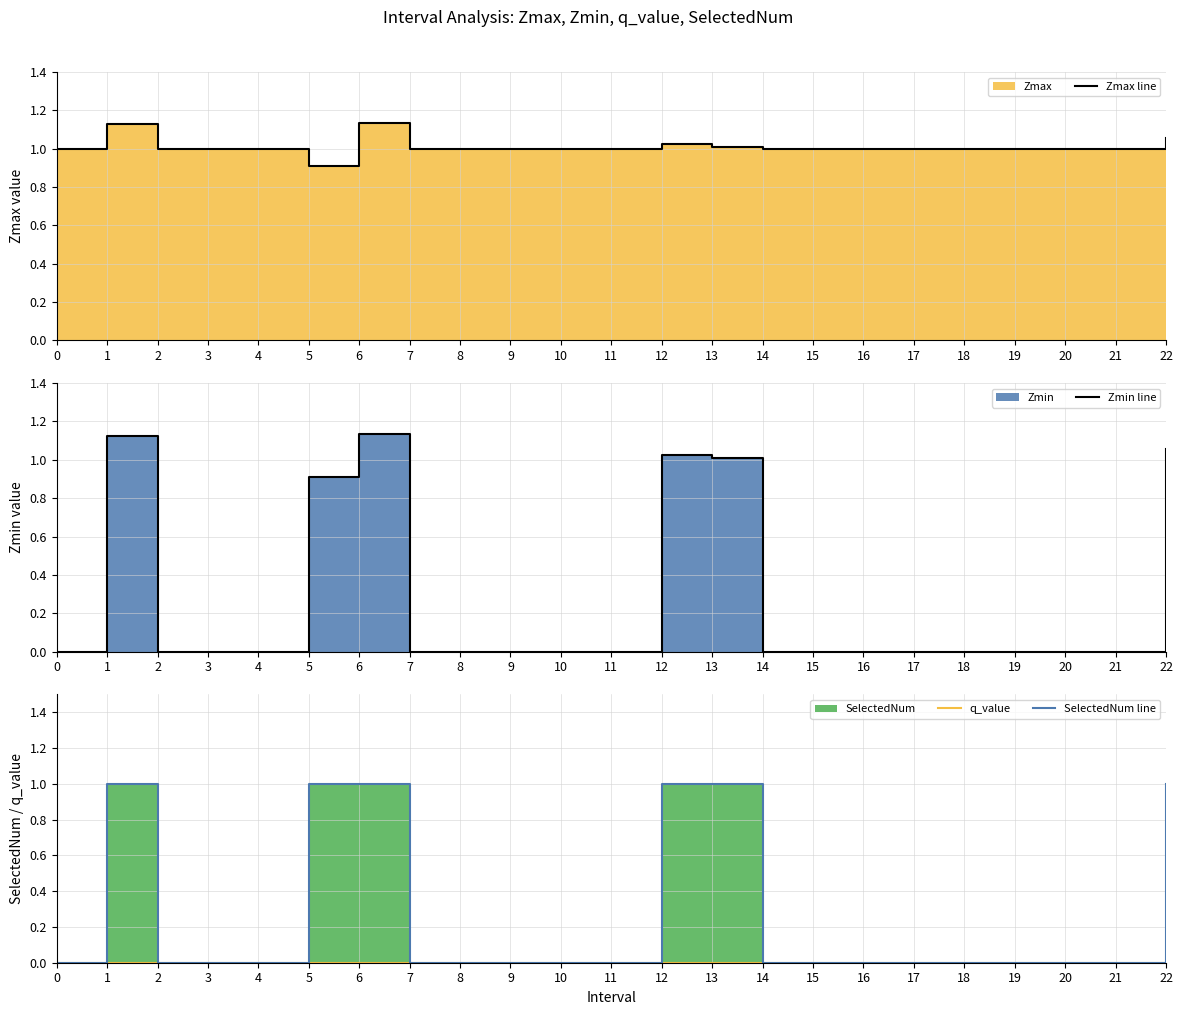

Read the Zmax line value at 5.

0.9